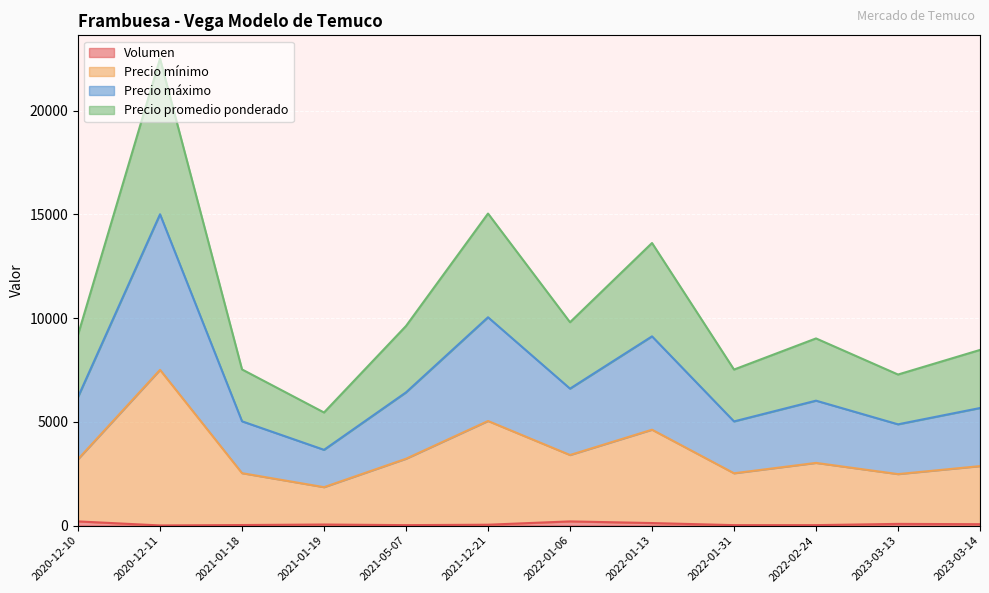

True or false: Precio promedio ponderado has more than 0 points higher than both neighbors.

True